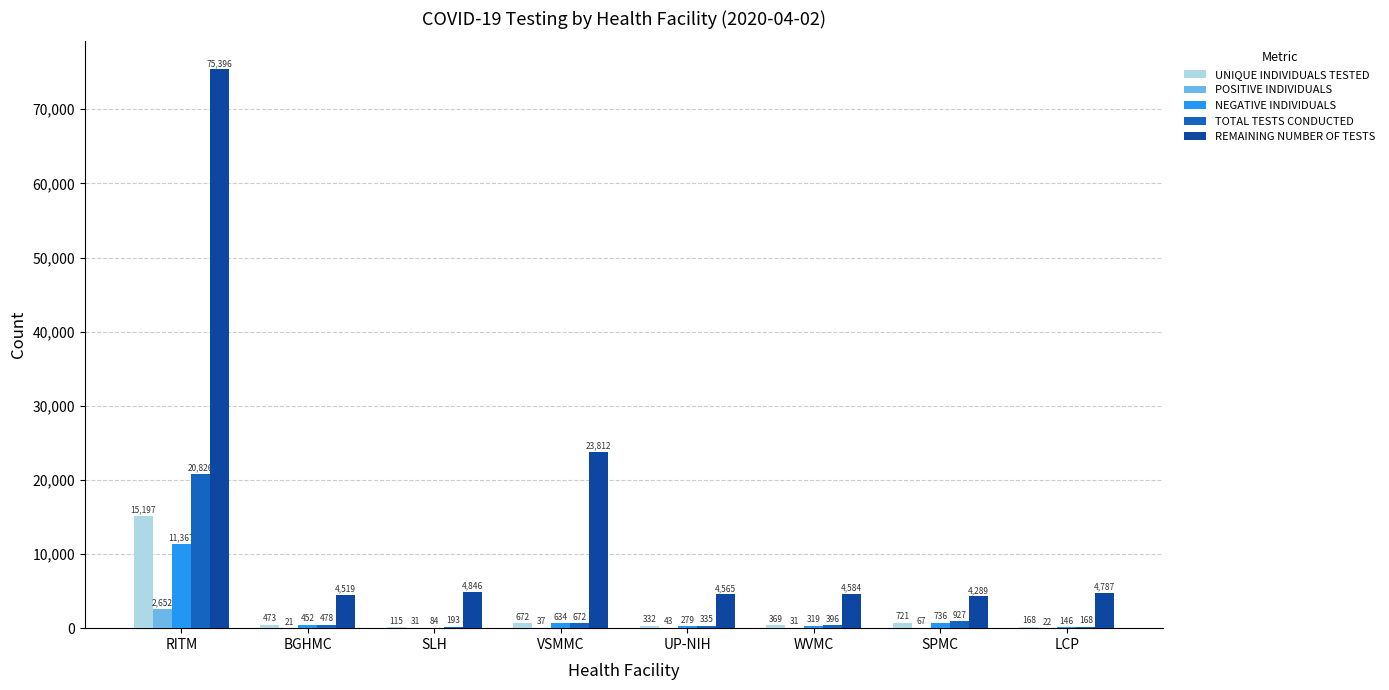

Where does the REMAINING NUMBER OF TESTS series first go above 4787?

RITM